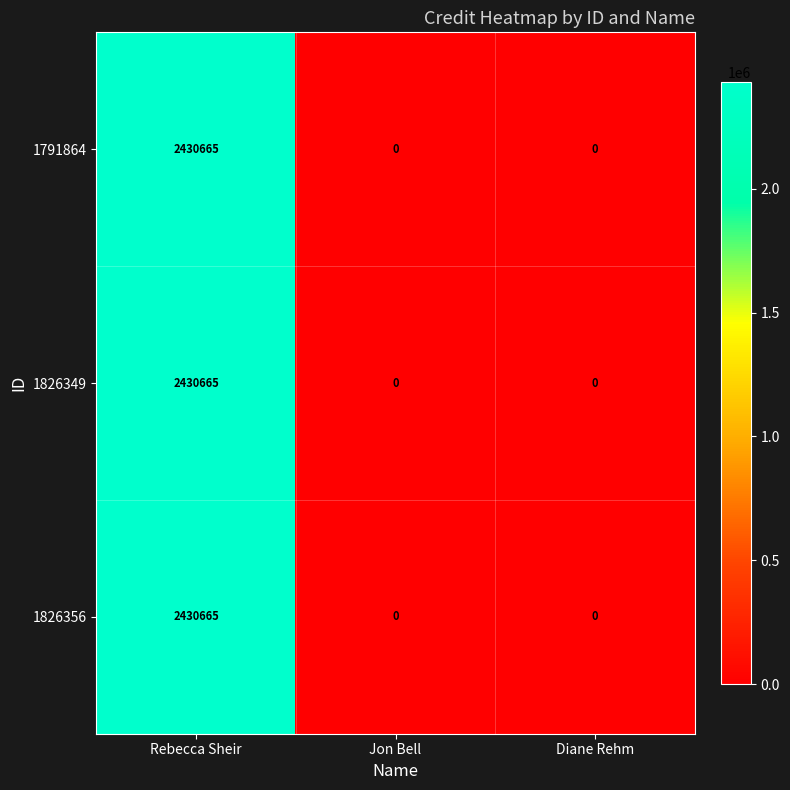

How many 1826349 values are between 0 and 2430665?

3